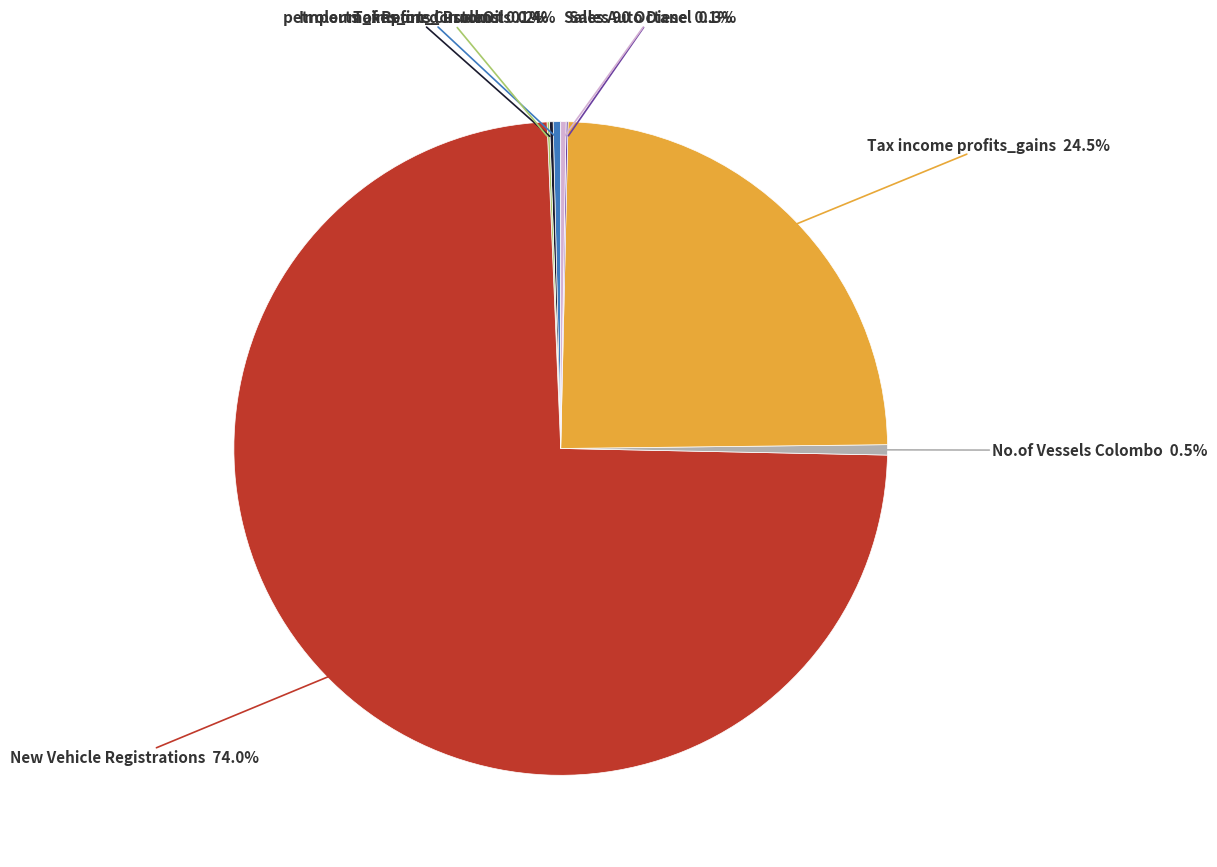

Is there any slice that represents more than half of the pie?

Yes